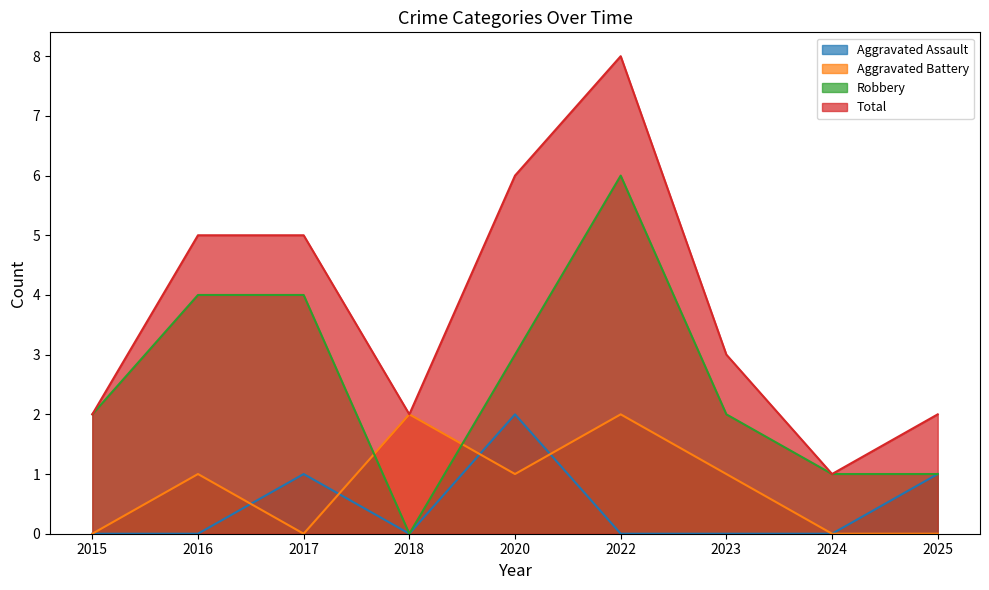

Count the Total values in the range 2 to 5.

6